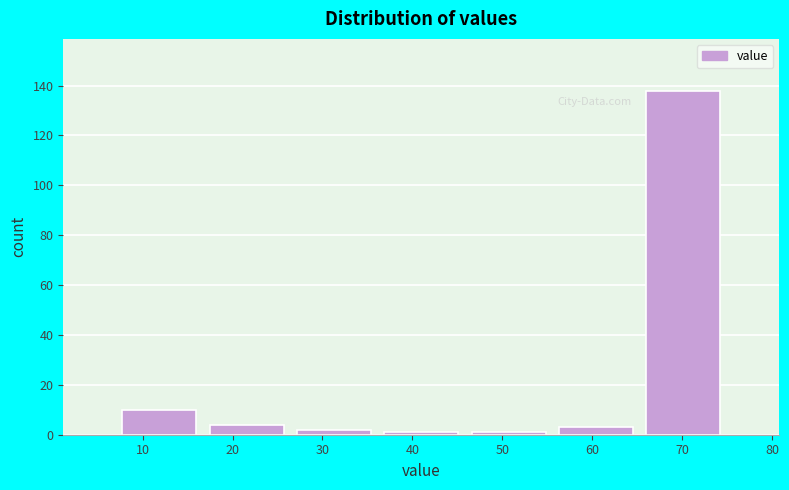

Reading left to right, transcribe this chart: for each bar, give the range it covers on the x-axis and its height. Neither the bar edges nor the heights are printed on the chart, so give them approximately, as read against the axes.

7 to 17: 10
17 to 26: 4
26 to 36: 2
36 to 46: under 2
46 to 56: under 2
56 to 65: 4
65 to 75: 138